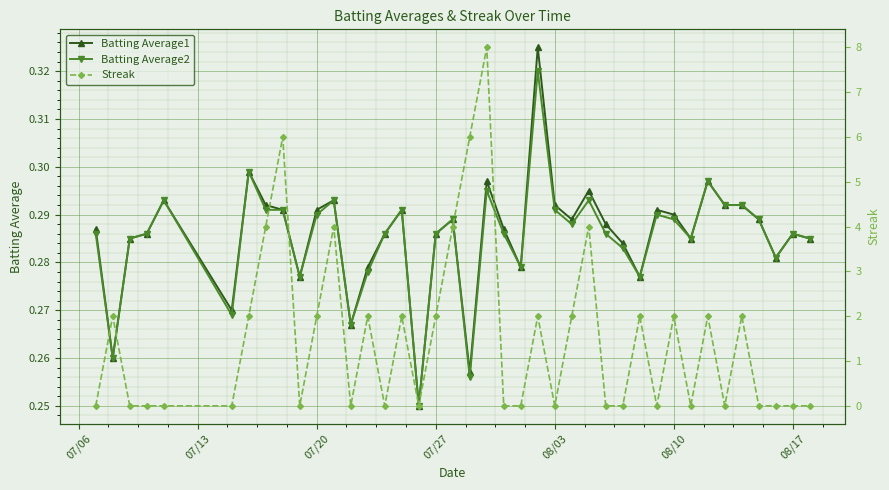

Count the Batting Average1 values in the range 0 to 1.

40